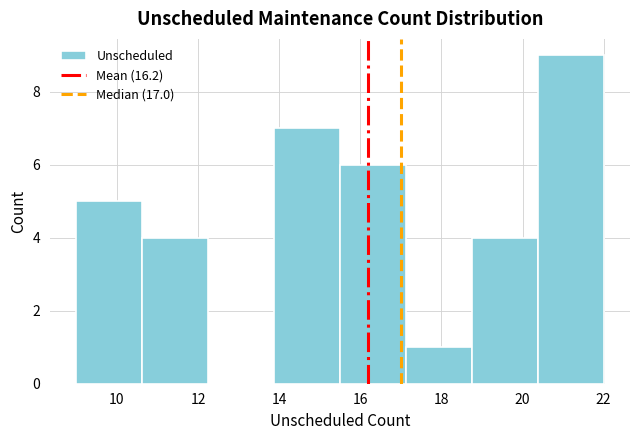

Reading left to right, list every bar in this chart as the range it spans on the x-axis followed by its height. Neither the bar edges nor the heights are printed on the chart, so give them approximately, as read against the axes.

9.0 to 10.6: 5
10.6 to 12.2: 4
12.2 to 13.8: 0
13.8 to 15.6: 7
15.6 to 17.2: 6
17.2 to 18.8: 1
18.8 to 20.4: 4
20.4 to 22.0: 9